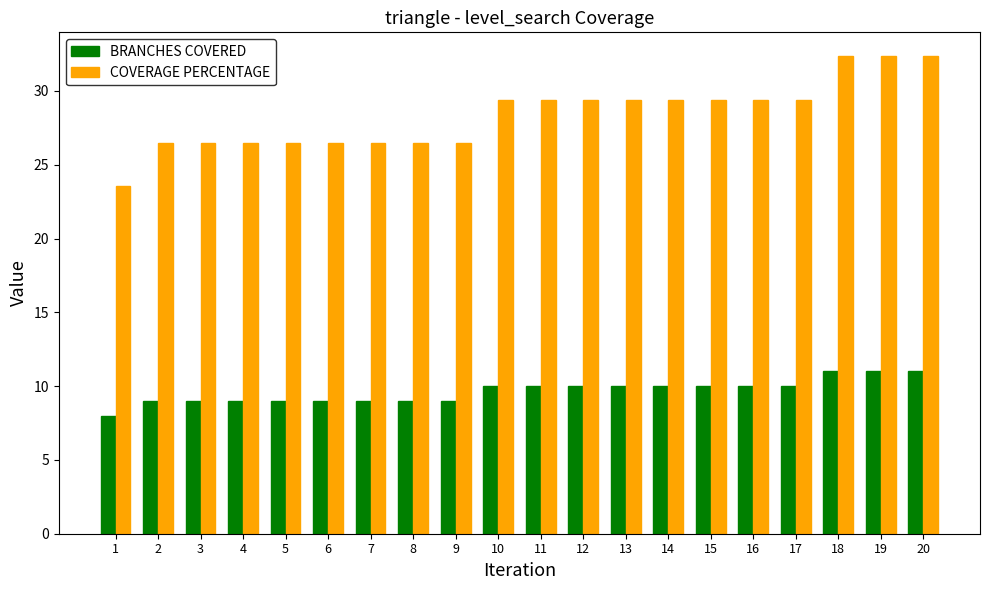

The value of COVERAGE PERCENTAGE at 12 is 29.4. True or false?

True